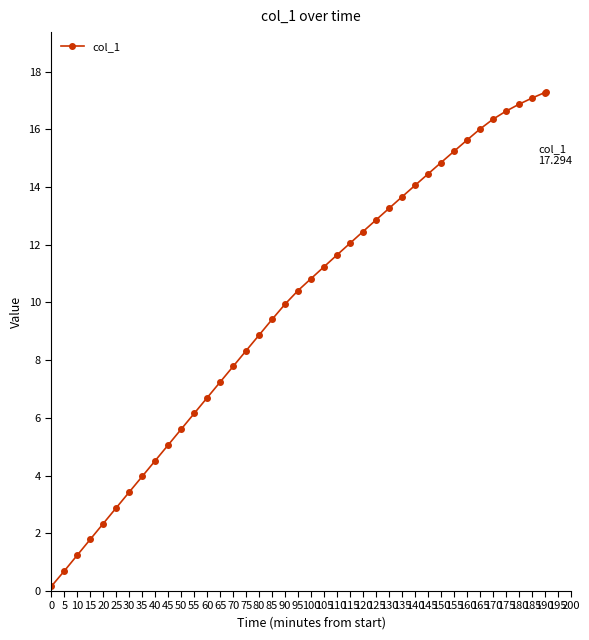

What is the average value?

9.9